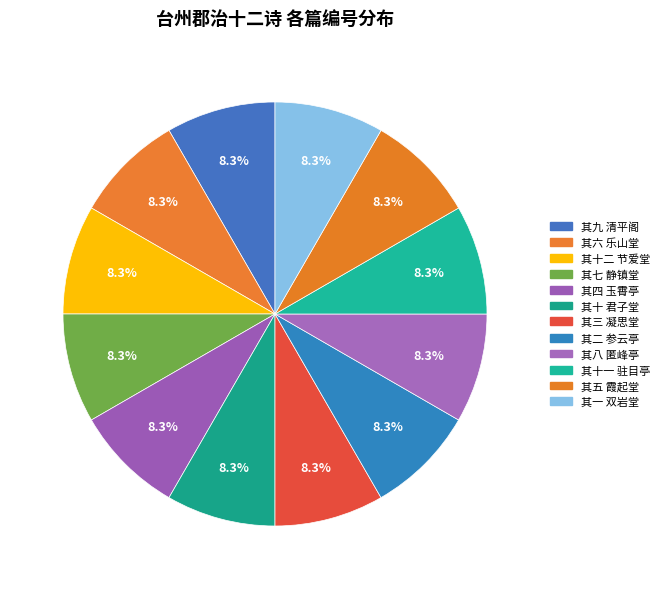

Count the number of slices in the pie.

12